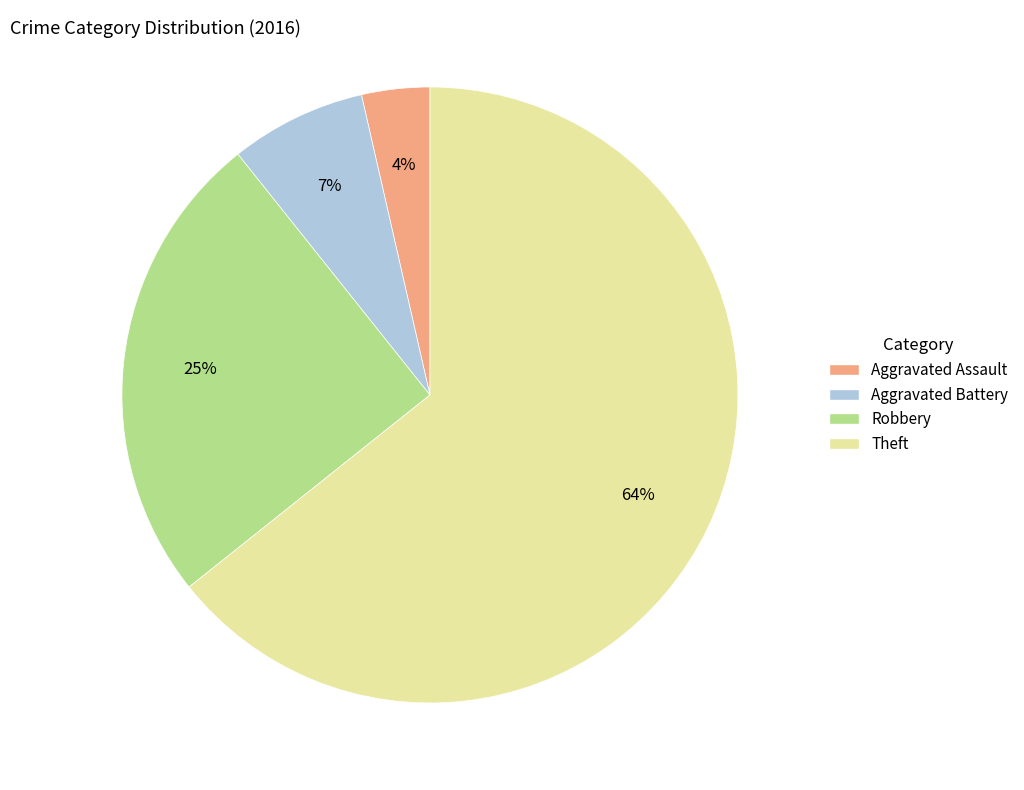

How many slices are in this pie chart?

4